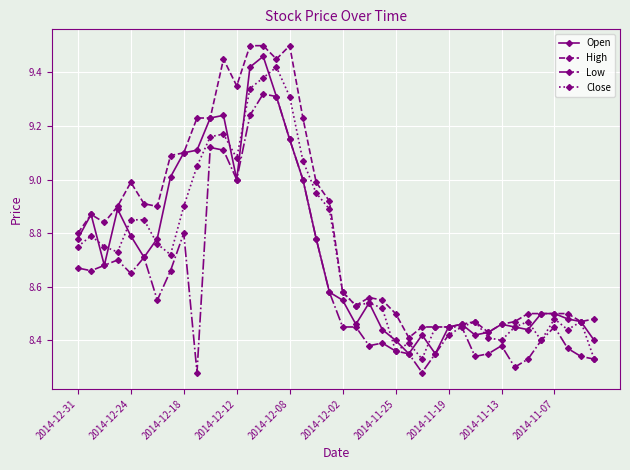

How many lines are shown in the chart?

4